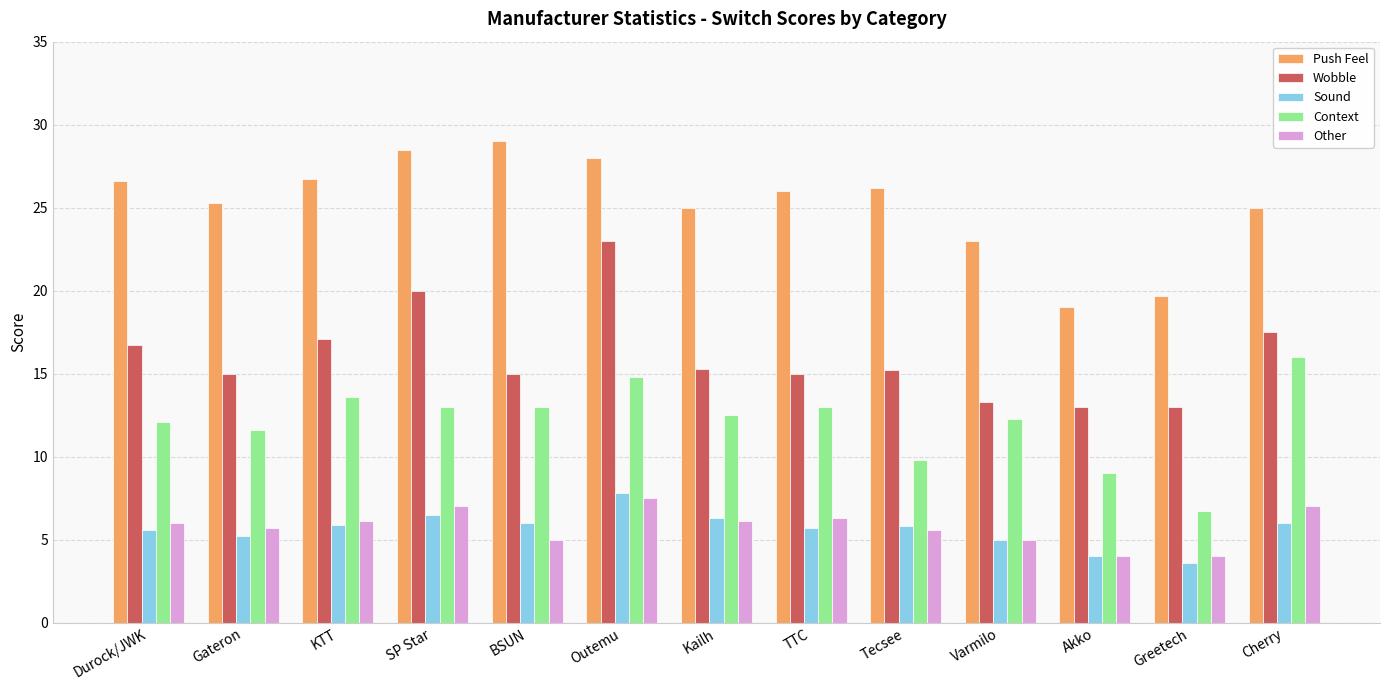

The Sound series shows 6.3 at Kailh. True or false?

True